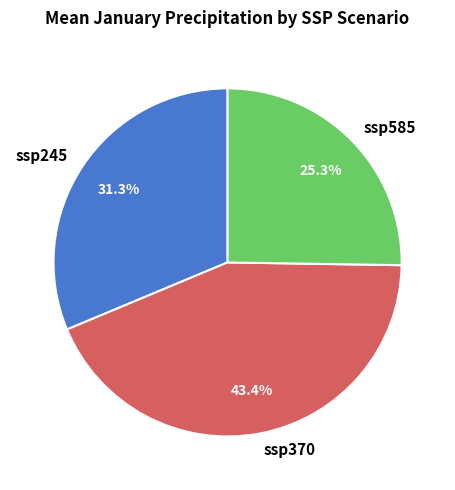

What is the smallest slice in the pie chart?

ssp585